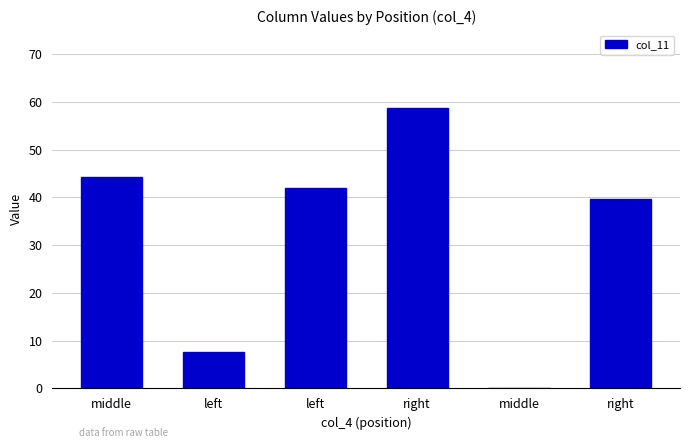

Are the bars horizontal?

No